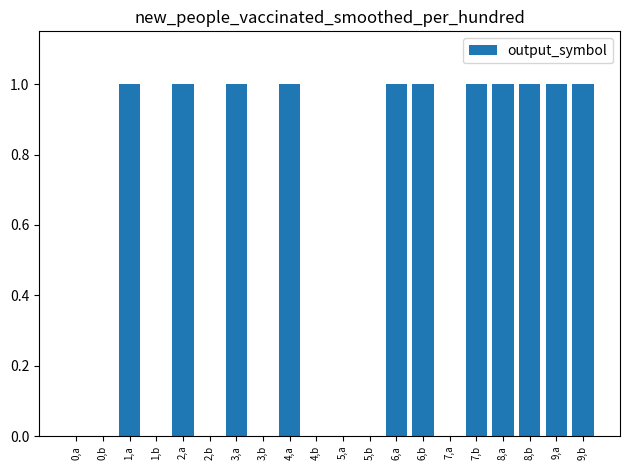

The value at 8,a is 1. True or false?

True